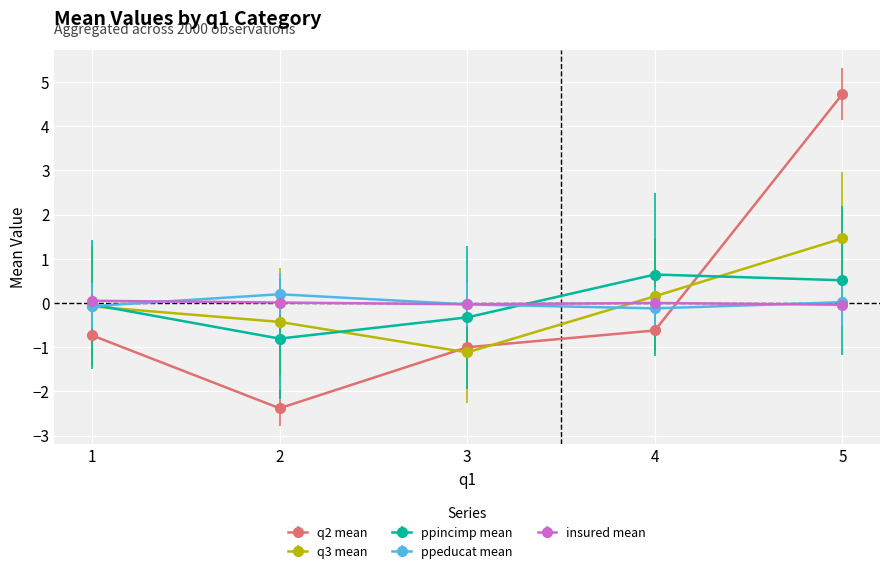

Which category has the highest value across all series?

5